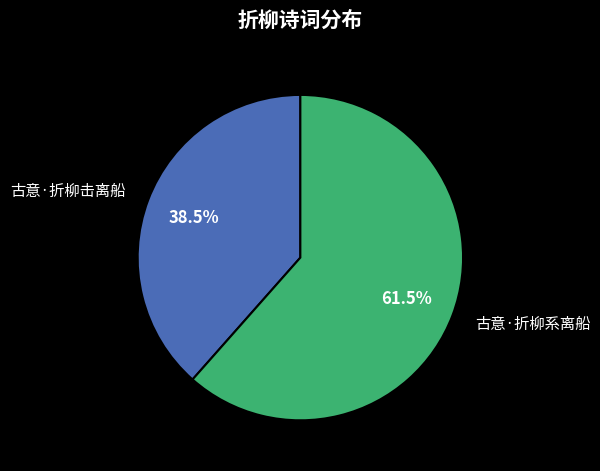

Which has a higher value, 古意·折柳击离船 or 古意·折柳系离船?

古意·折柳系离船